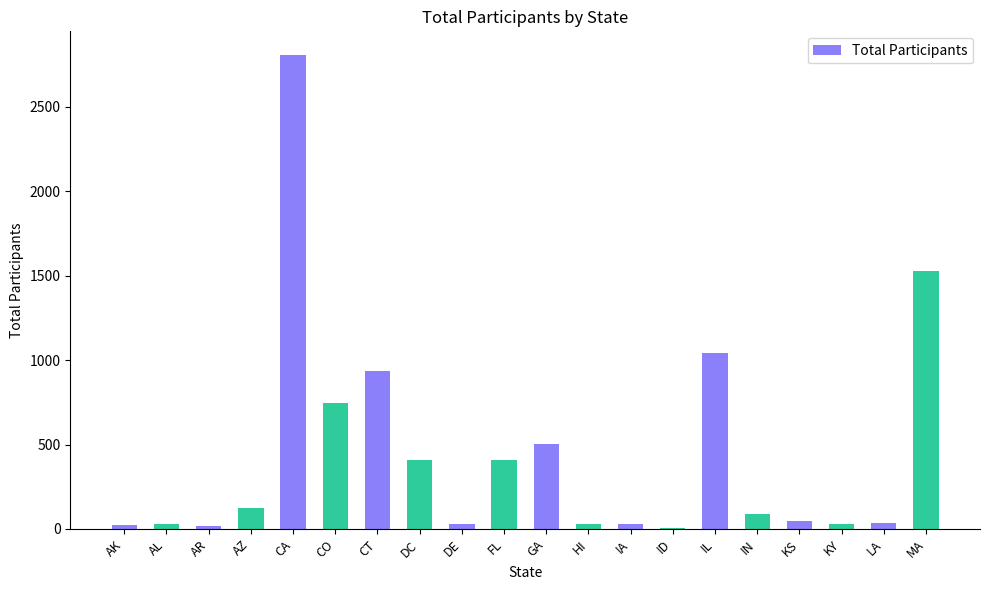

Are the bars horizontal?

No